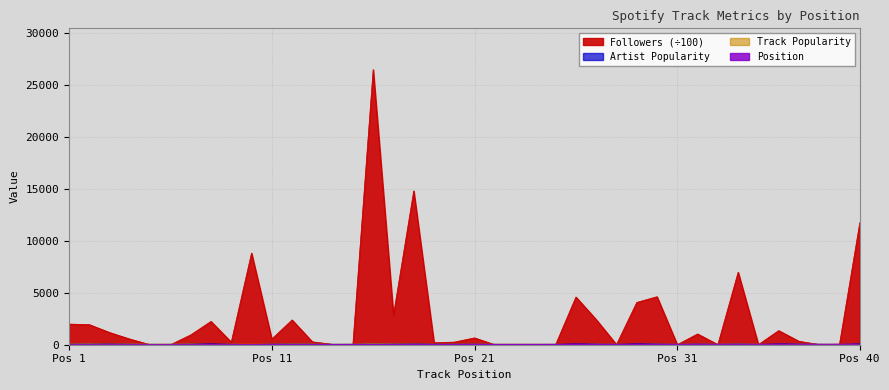

Is it true that Track Popularity equals 69.2 at 28?

False